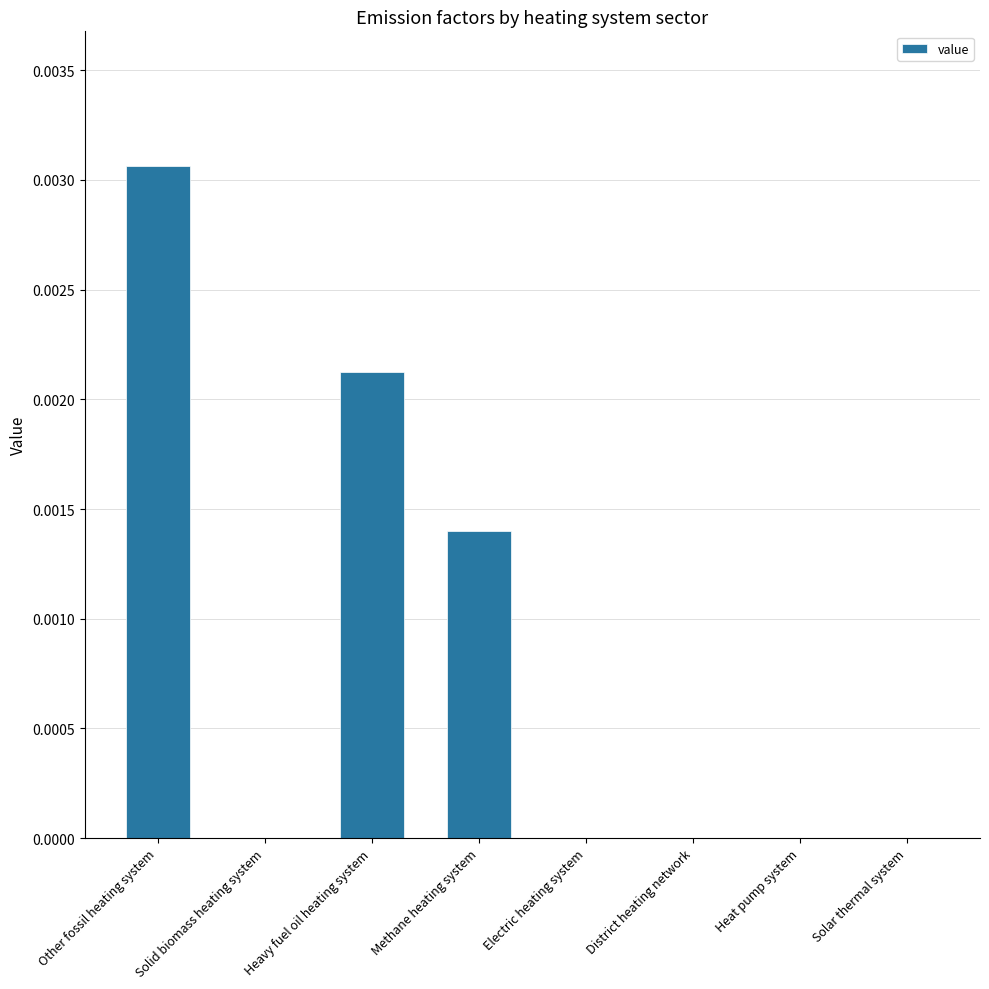

True or false: the data shows 0.0 at Solid biomass heating system.

True